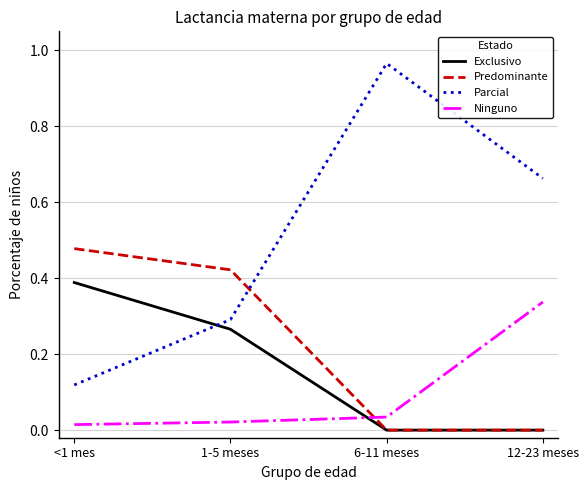

Between 1-5 meses and 6-11 meses, which series saw the biggest shift?

Parcial